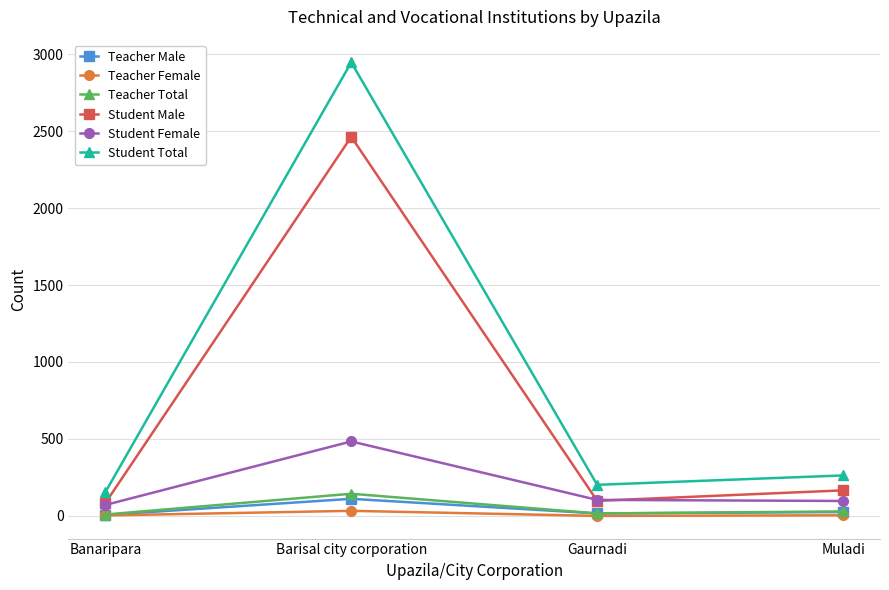

True or false: Teacher Female and Student Male intersect in this chart.

False